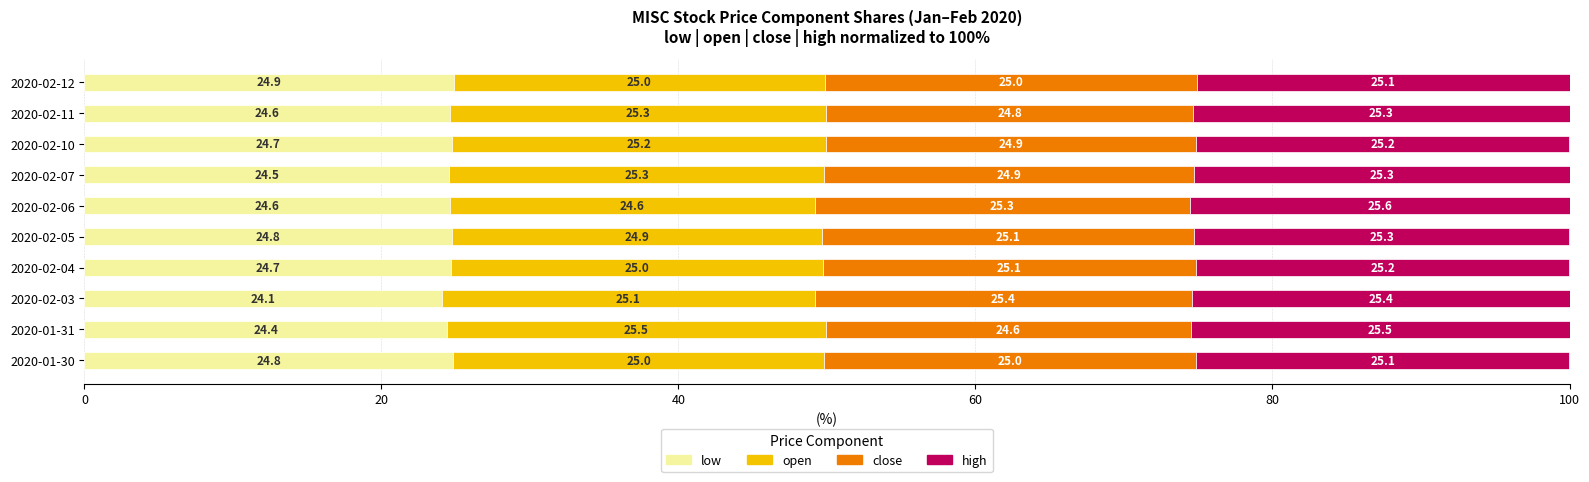

List the series in order of their peak value, lowest first.

low, close, open, high